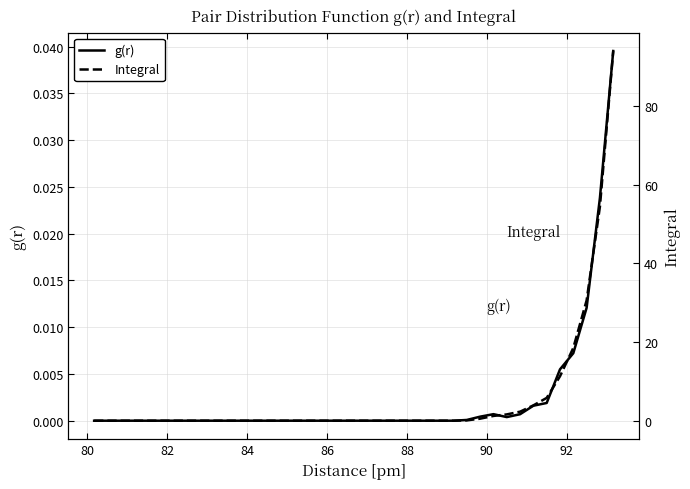

How many values in the g(r) series exceed 0?

12